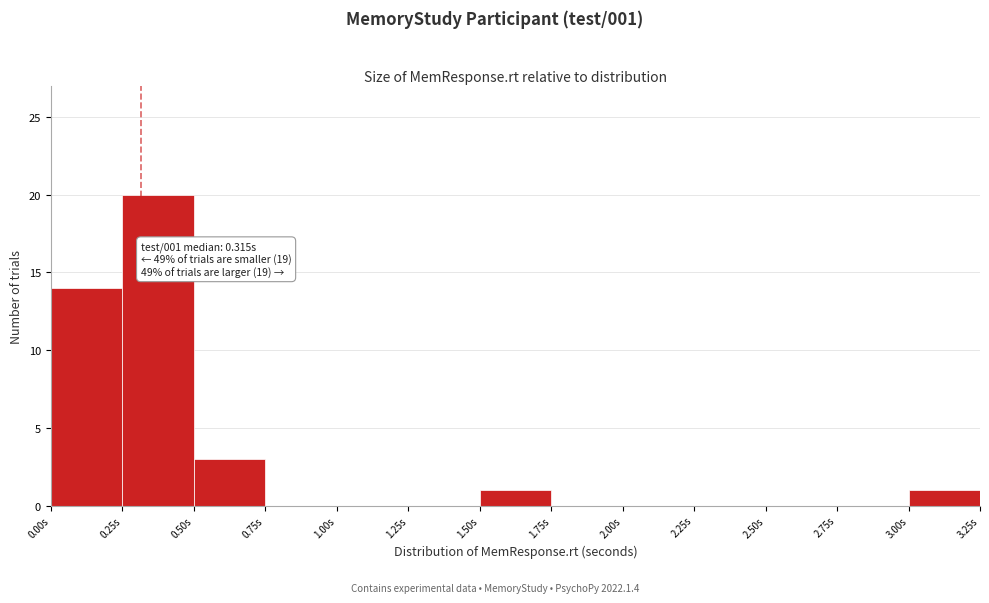

Which range on the x-axis has the tallest bar?

0.25 to 0.50